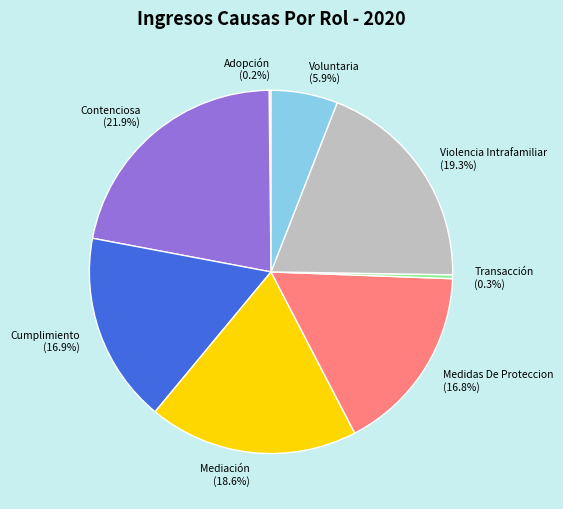

What is the ratio of the value at Medidas De Proteccion to the value at Voluntaria?

2.8